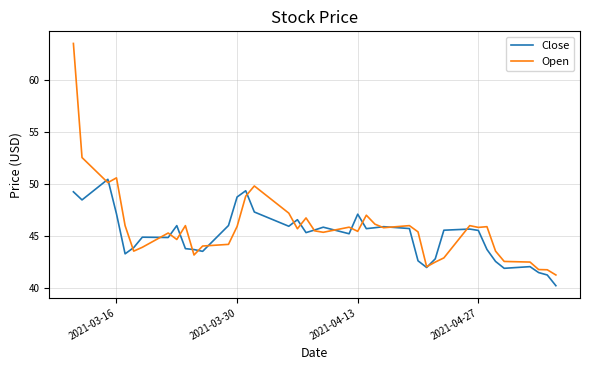

List the series in order of their peak value, lowest first.

Close, Open